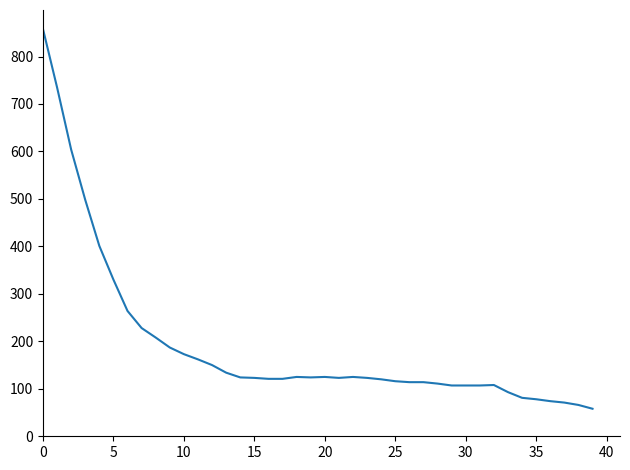

What is the smallest value displayed?

58